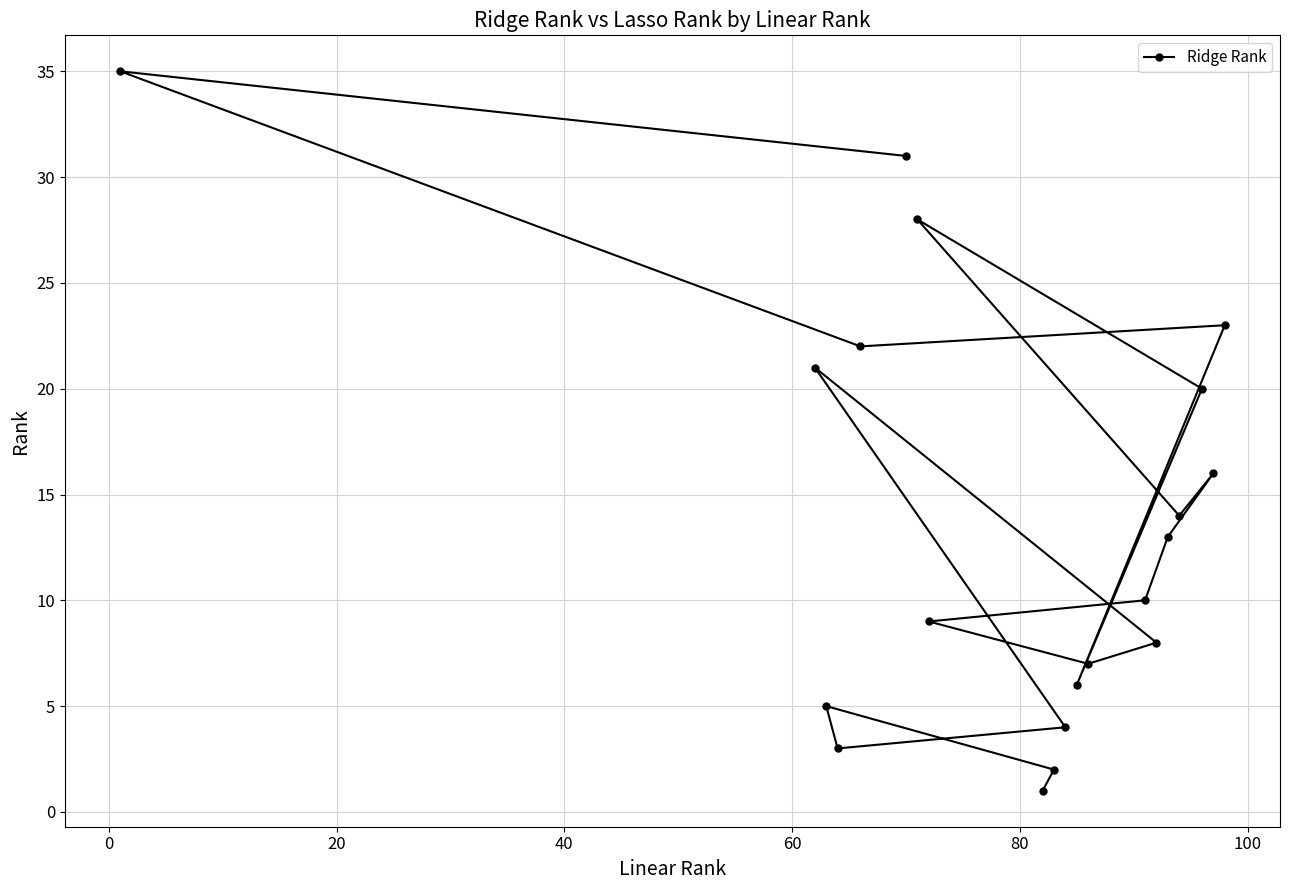

What is the average value?

14